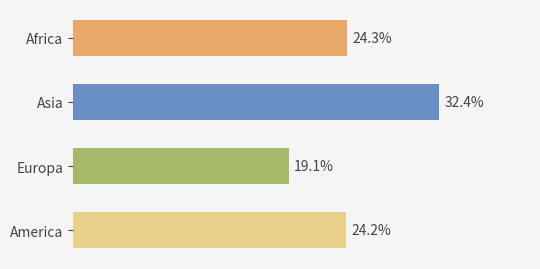

What is the label of the 2nd bar from the bottom?

Europa